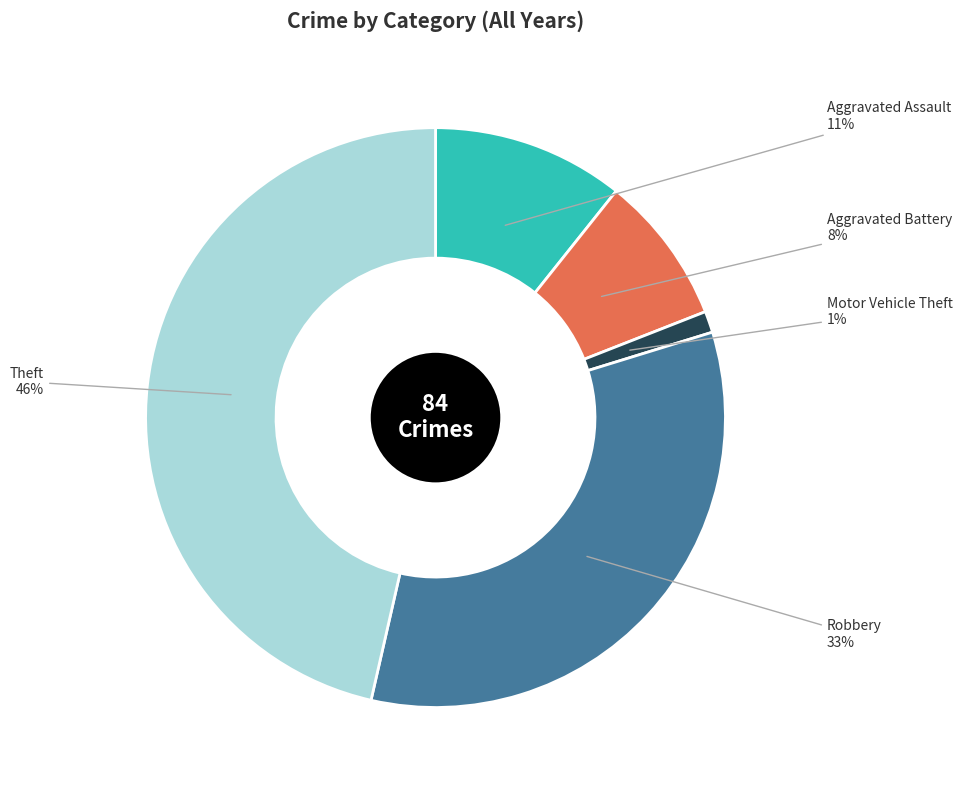

To the nearest percent, what is the average slice percentage?

20%